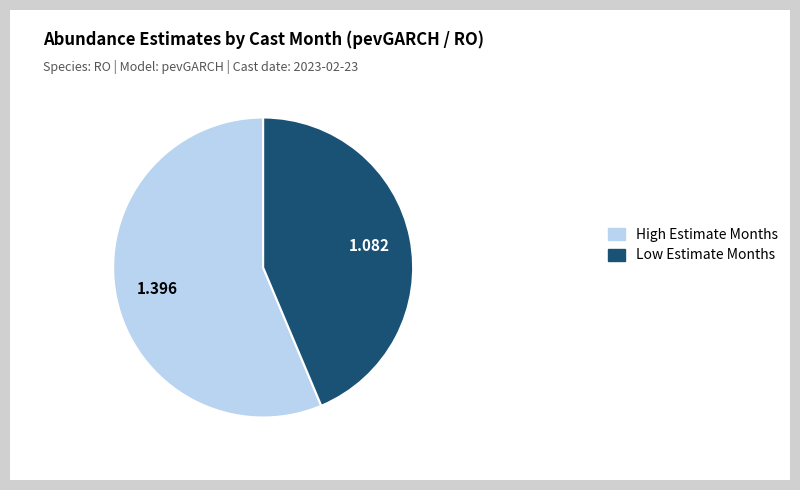

Is there any slice that represents more than half of the pie?

Yes